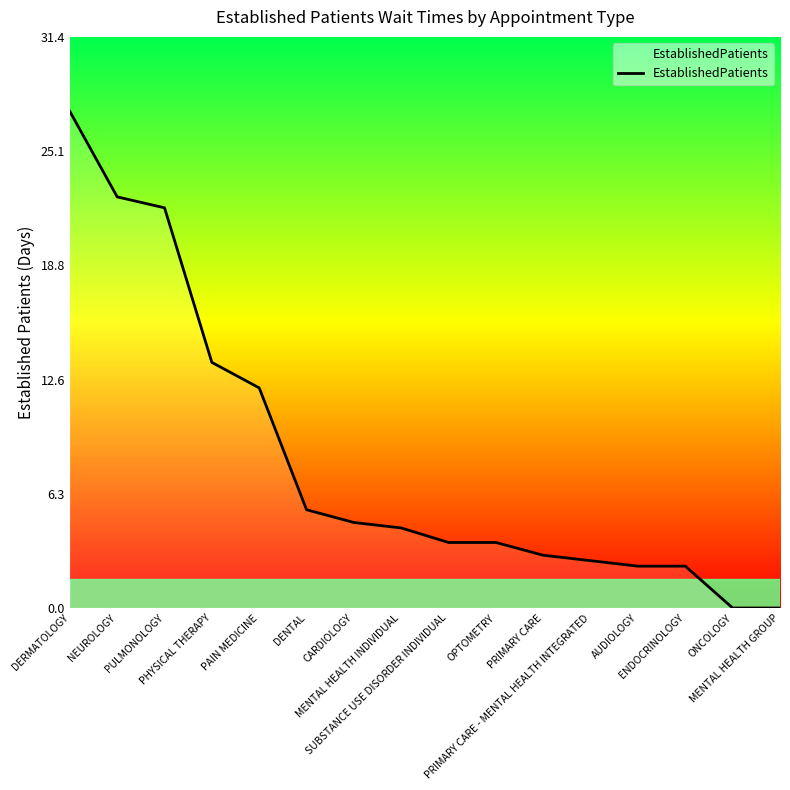

Between PRIMARY CARE and MENTAL HEALTH INDIVIDUAL, which is larger?

MENTAL HEALTH INDIVIDUAL